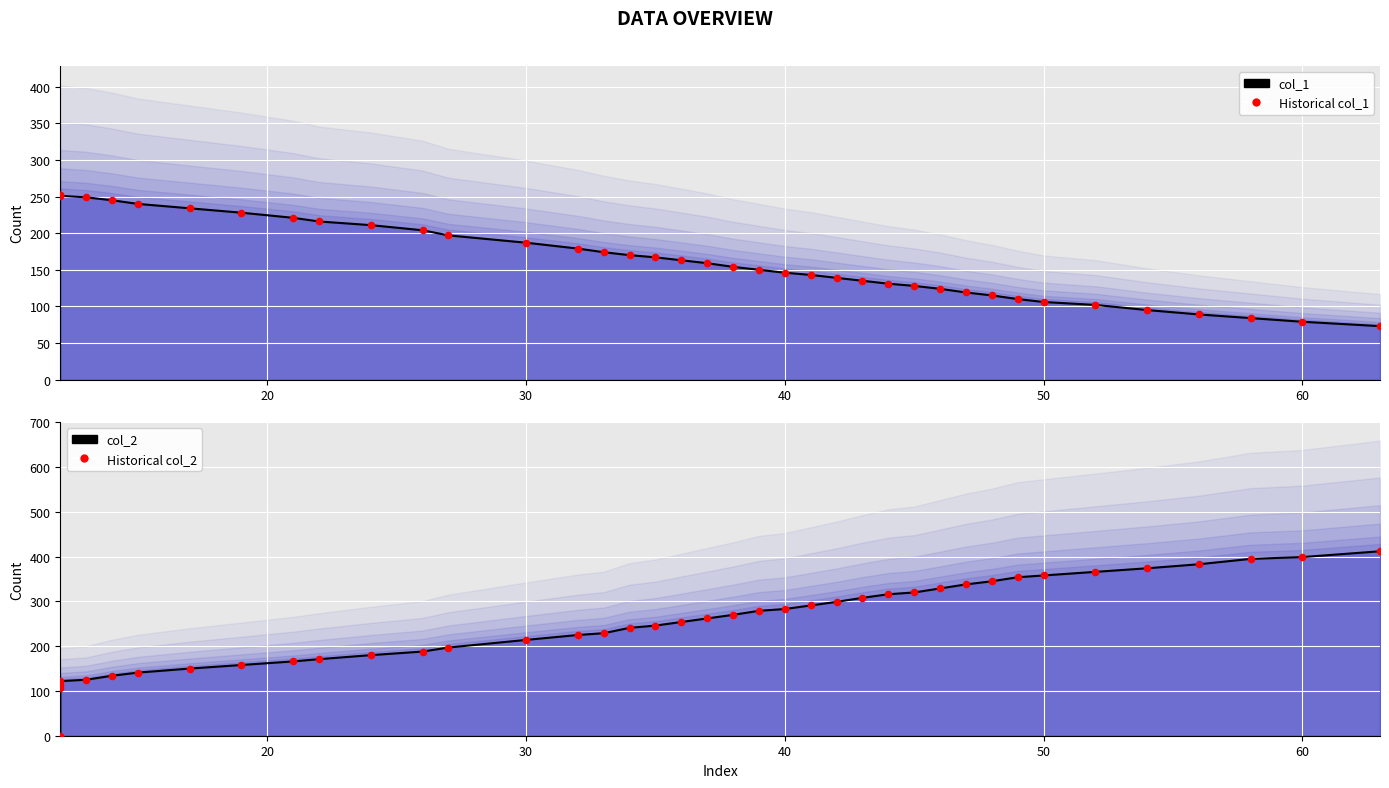

What are all the series names shown in the legend?

col_1, Historical col_1, col_2, Historical col_2